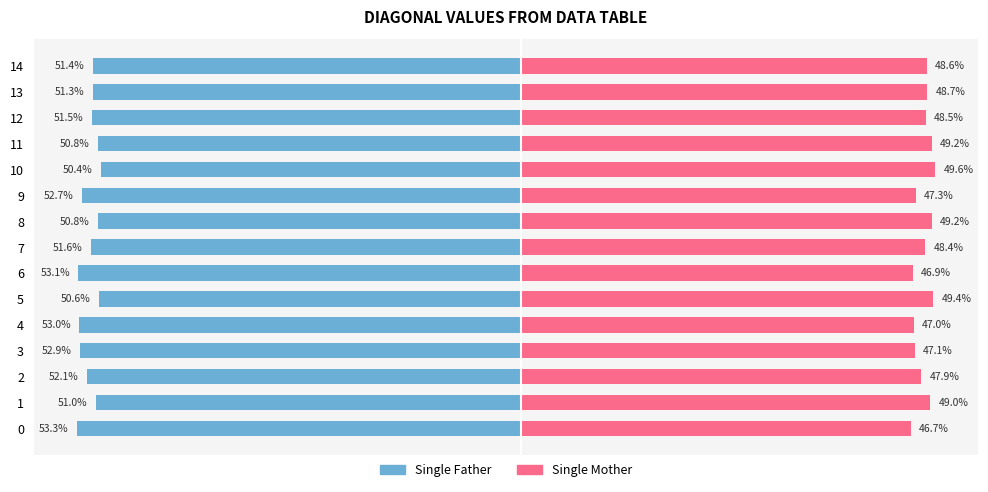

Reading right to left, list all the values displayed in this chart.

Single Father: 14=-51.4	13=-51.3	12=-51.5	11=-50.8	10=-50.4	9=-52.7	8=-50.8	7=-51.6	6=-53.1	5=-50.6	4=-53.0	3=-52.9	2=-52.1	1=-51.0	0=-53.3
Single Mother: 14=48.6	13=48.7	12=48.5	11=49.2	10=49.6	9=47.3	8=49.2	7=48.4	6=46.9	5=49.4	4=47.0	3=47.1	2=47.9	1=49.0	0=46.7